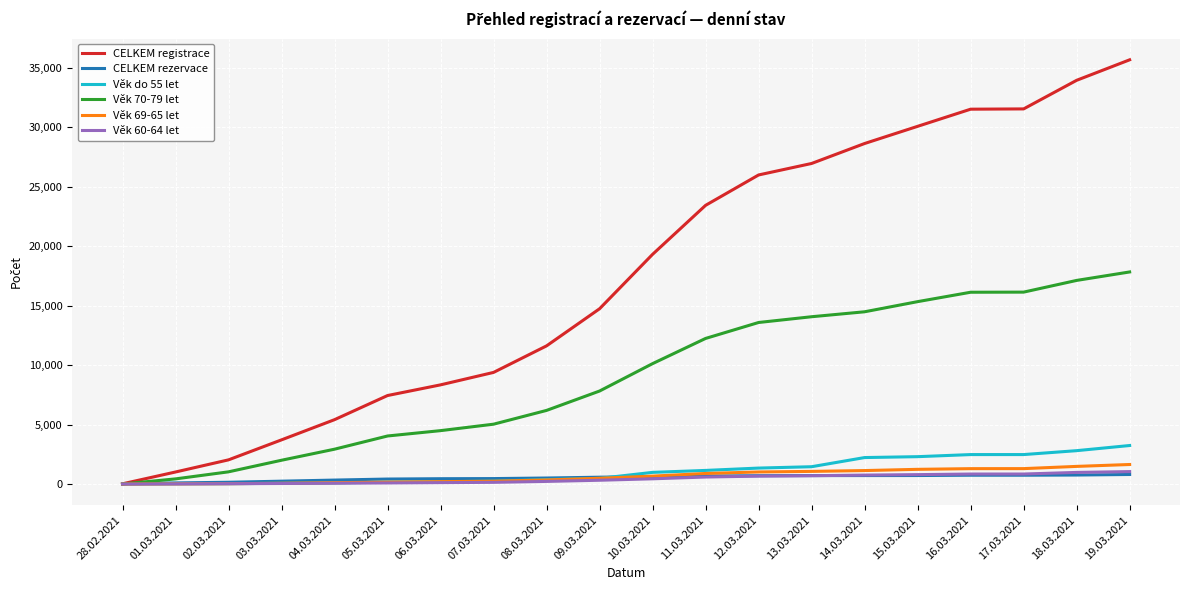

Does the chart have visible grid lines?

Yes